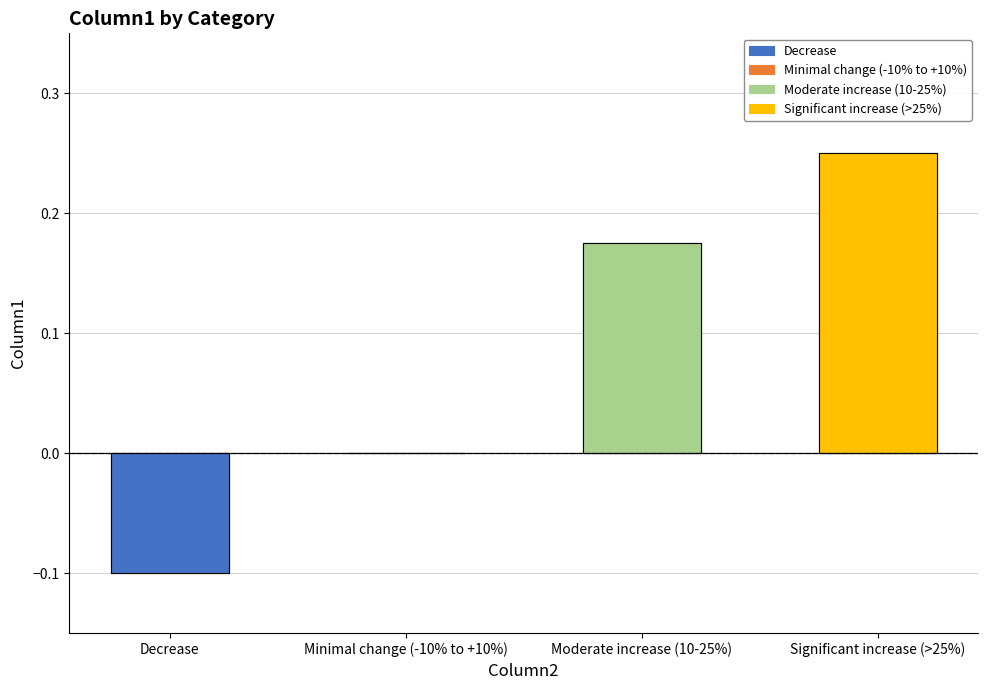

What is the sum of the values at Decrease and Significant increase (>25%)?

0.1